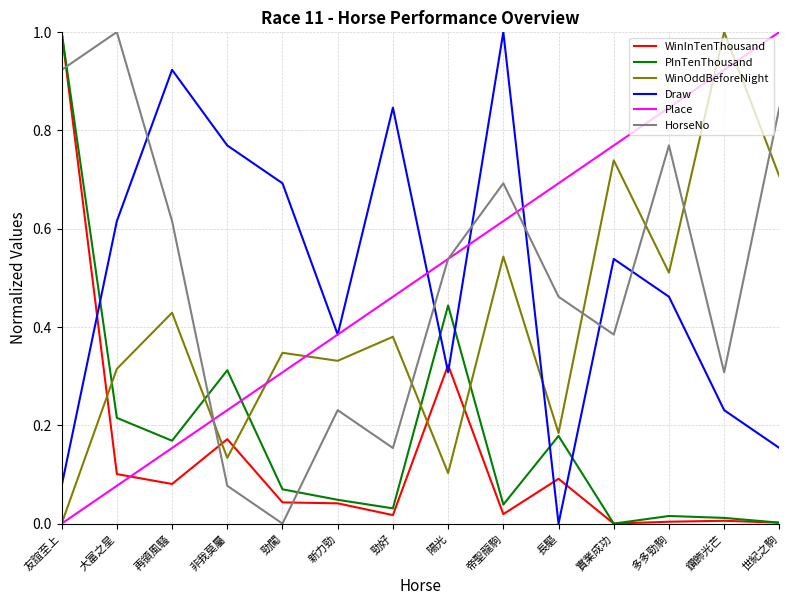

At which label does WinOddBeforeNight reach its minimum?

友誼至上